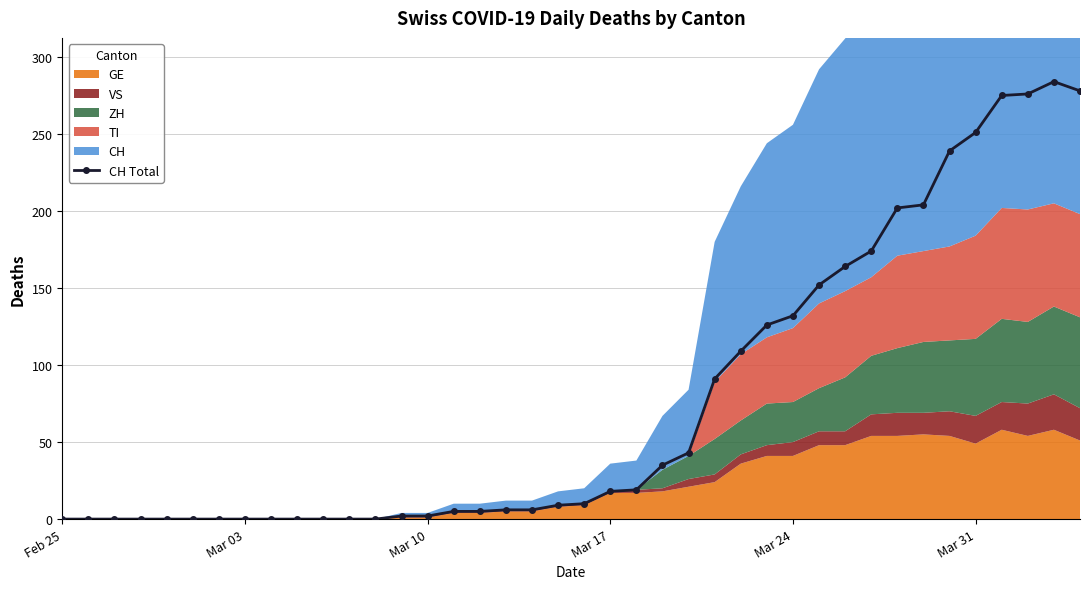

Does the chart have visible grid lines?

Yes